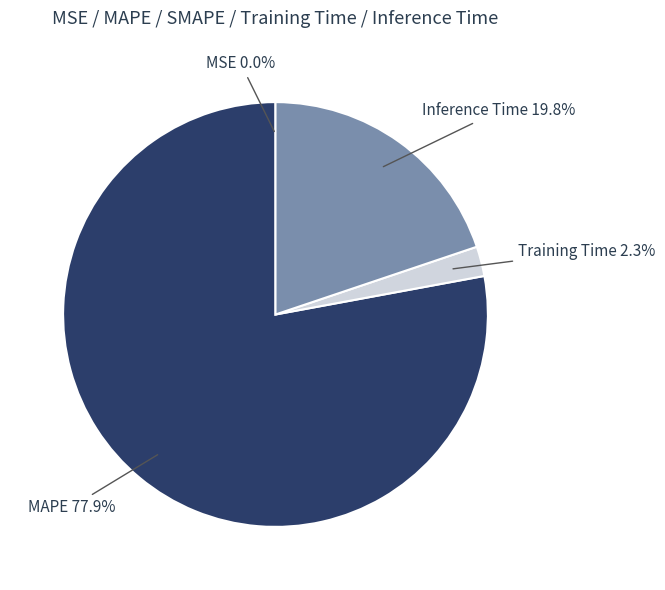

Is there a majority slice in this chart?

Yes